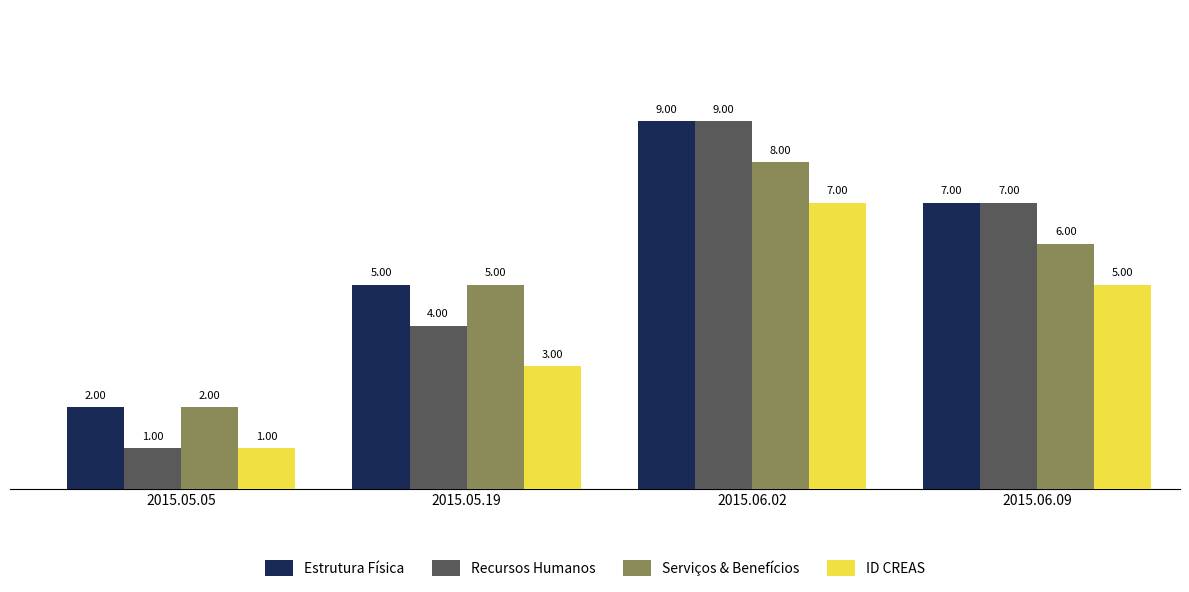

Are the bars grouped side by side (vs. stacked)?

Yes